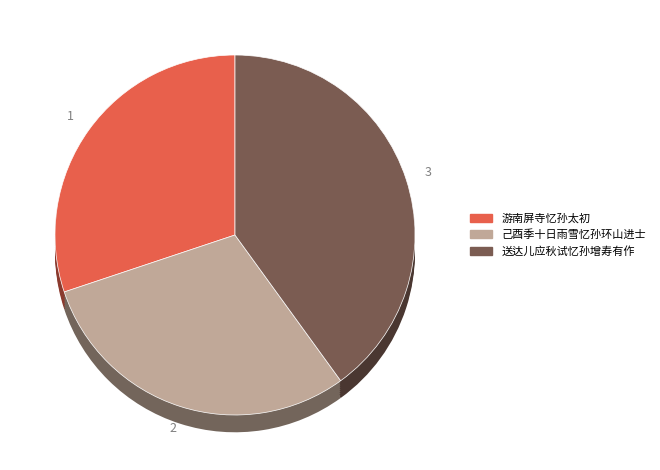

Rank the categories by value from highest to lowest.

送达儿应秋试忆孙增寿有作, 游南屏寺忆孙太初, 己酉季十日雨雪忆孙环山进士